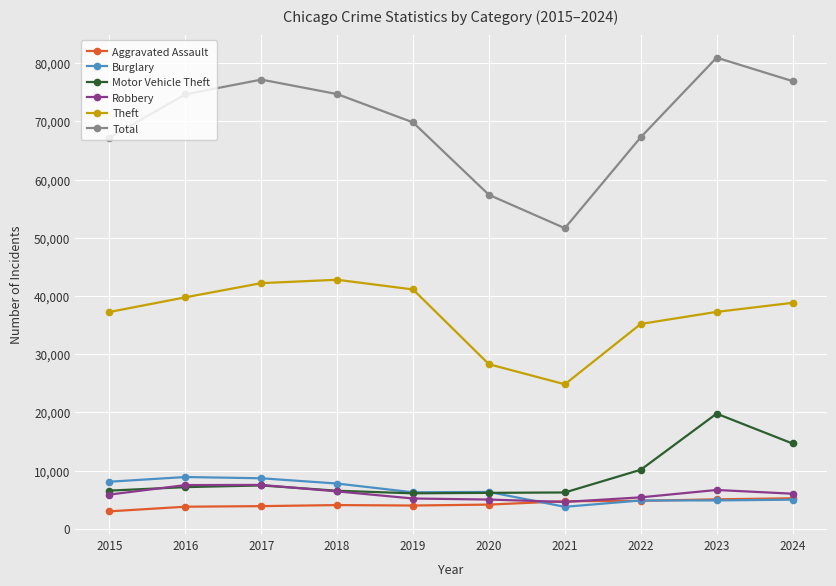

How many lines are shown in the chart?

6